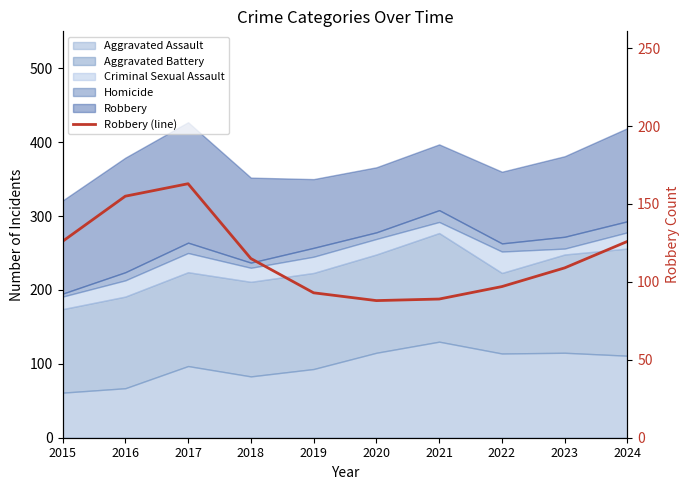

How many points are higher than both their immediate neighbors (excluding endpoints)?

1